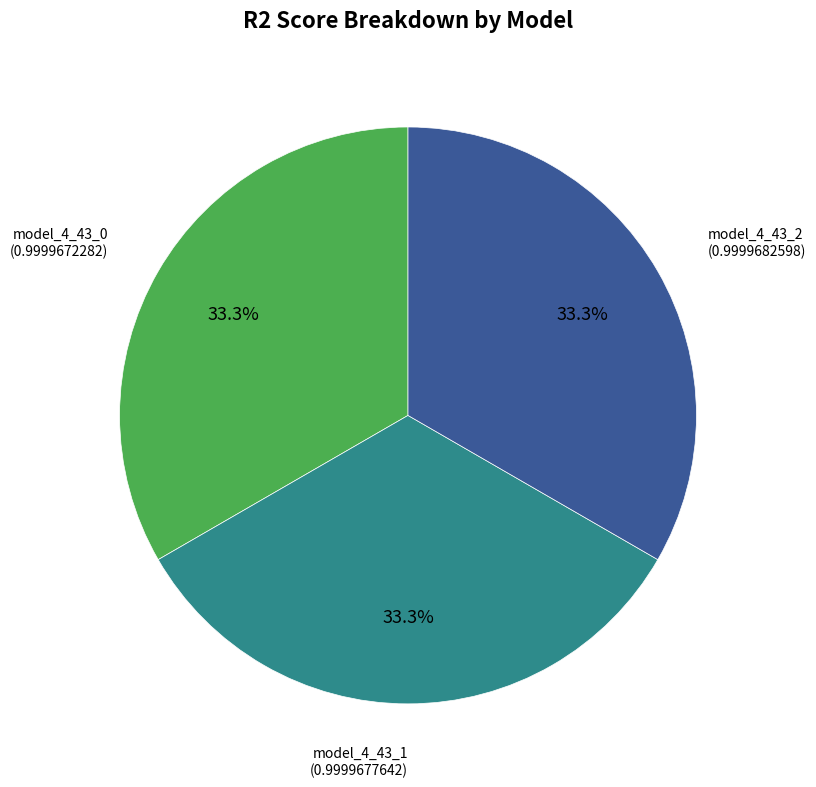

What portion of the pie excludes model_4_43_1?

66.7%